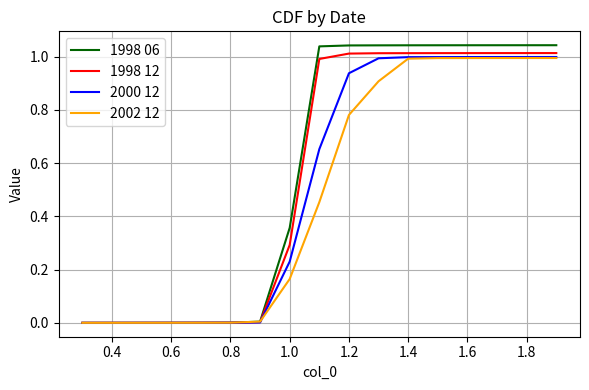

Which series has the widest spread of values?

1998 06